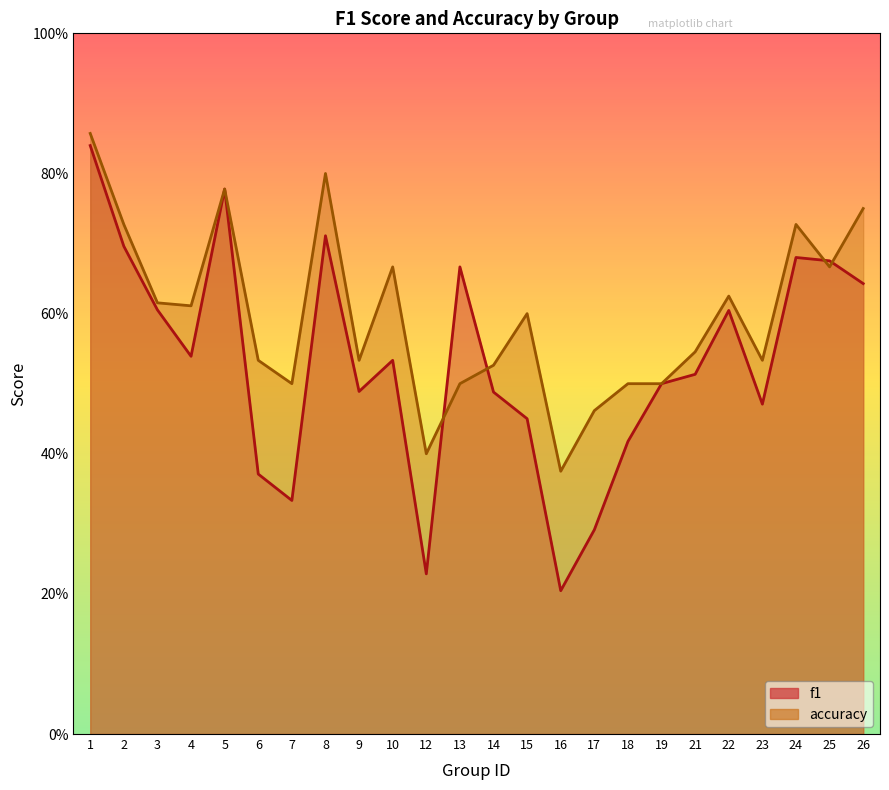

Between 1 and 13, which is larger?

1